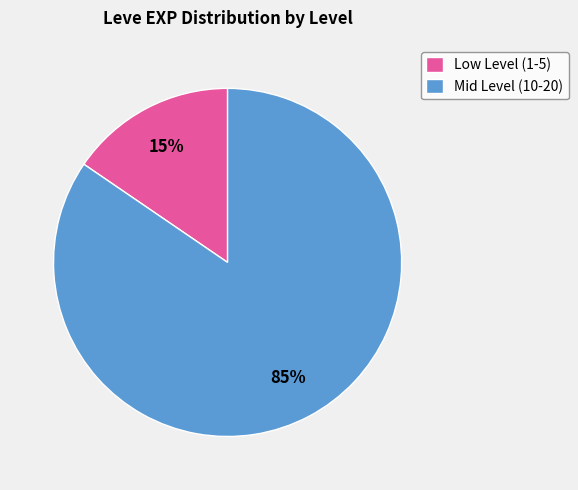

Is Mid Level (10-20) the majority of the pie?

Yes